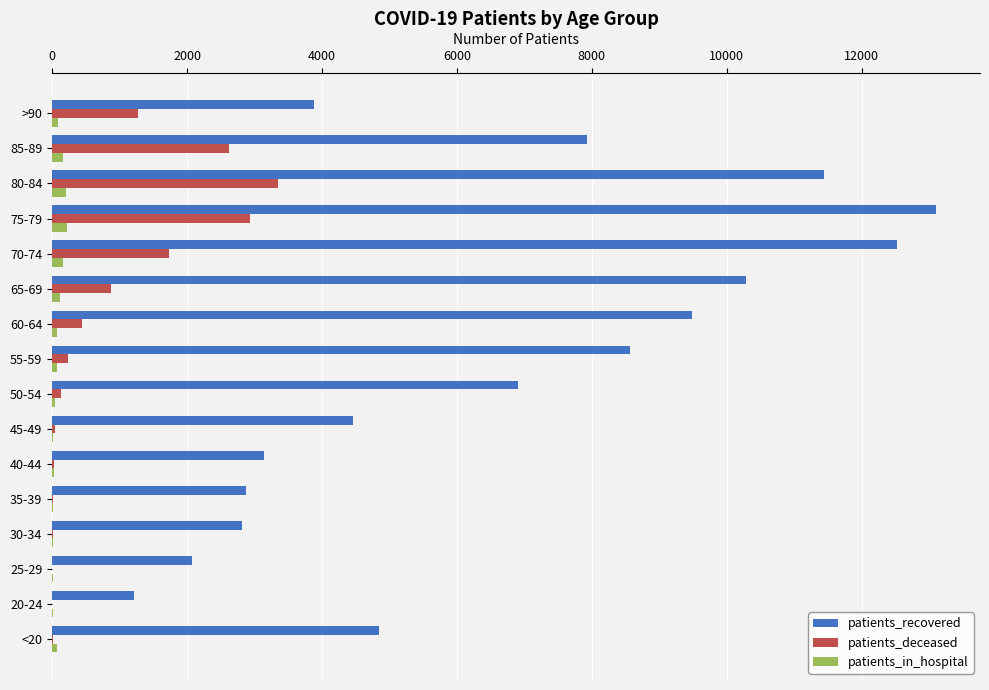

At which category is the sum across all series the highest?

75-79